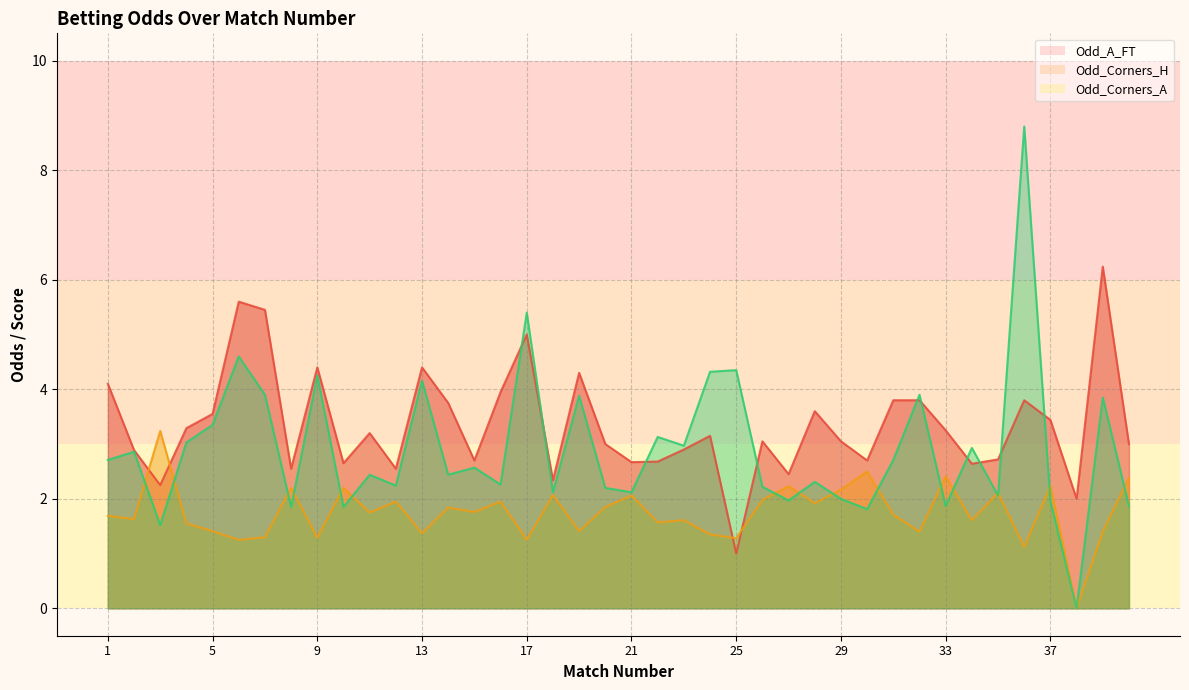

How many lines are shown in the chart?

3